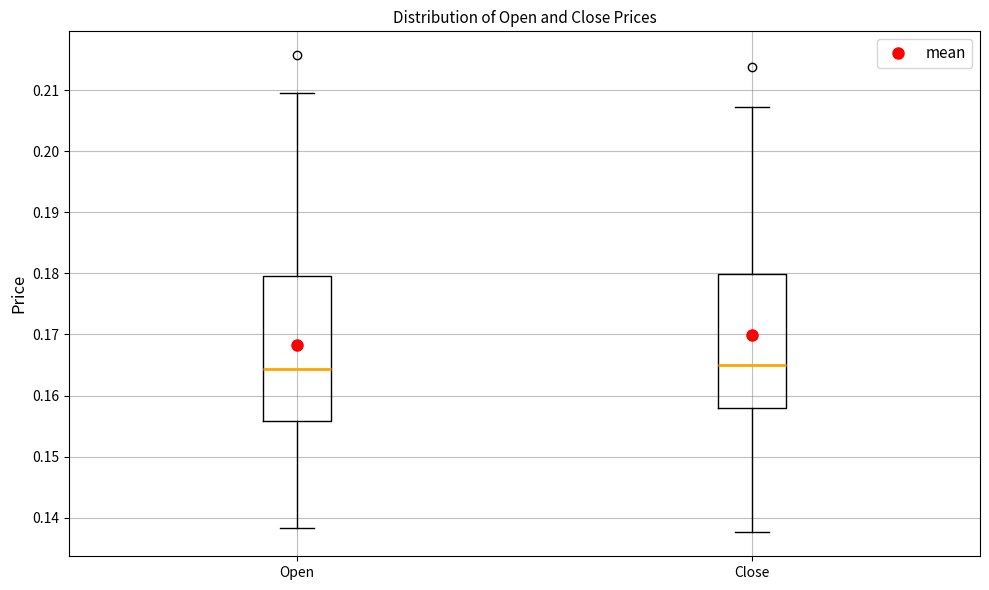

Reading left to right, transcribe this box plot: for each box, give where its median line is, the range the box spans, and where its two whiskers end, as read against the y-axis. The values are not printed on the chart, so give them approximately, as read against the axis.

Open: median 0.164, box 0.156 to 0.180, whiskers 0.138 to 0.210
Close: median 0.165, box 0.158 to 0.180, whiskers 0.138 to 0.207